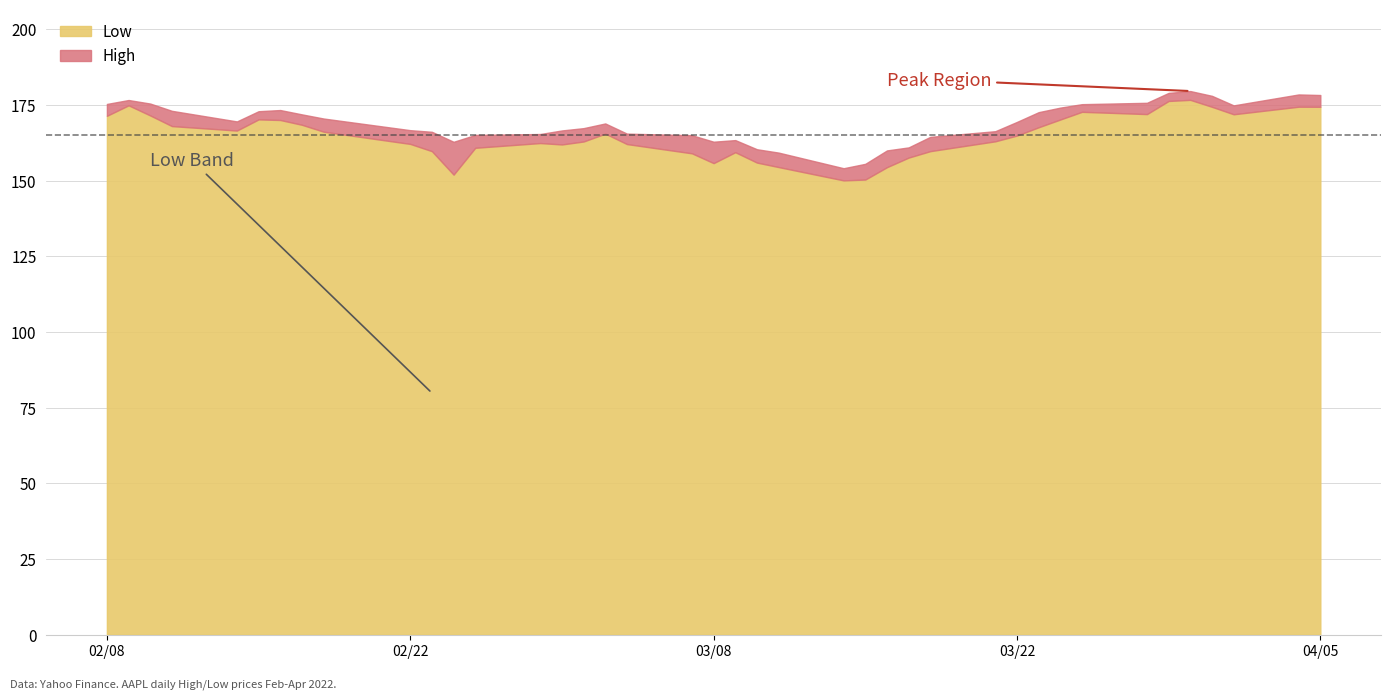

What is the lowest value of the Low series?

150.1